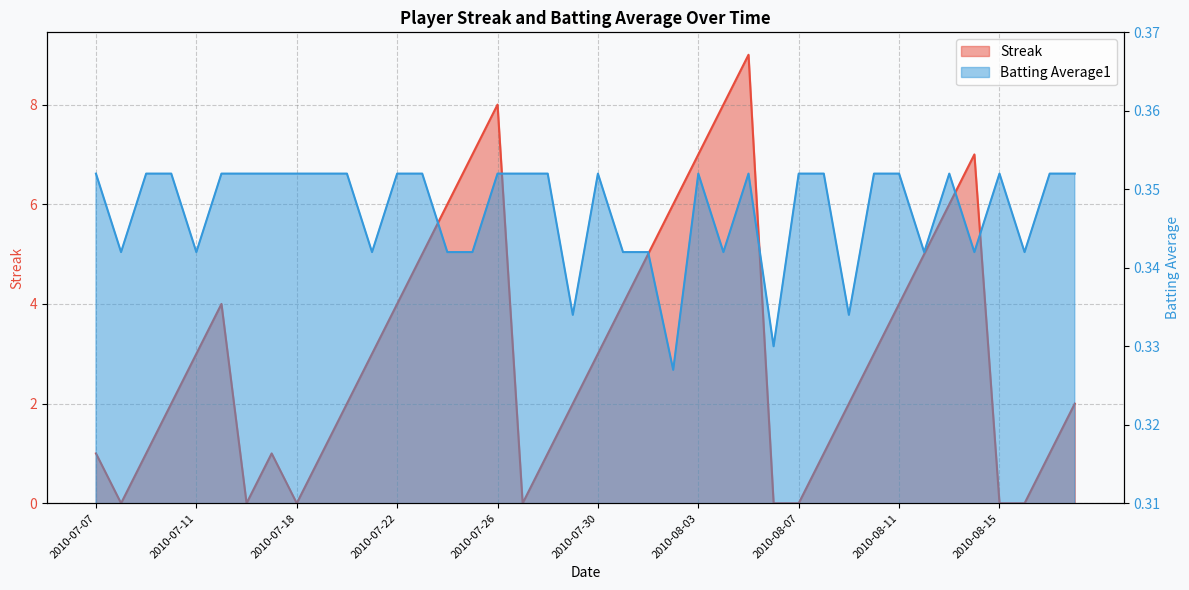

What is the value of the Batting Average1 point at the 32nd from the left?

0.4